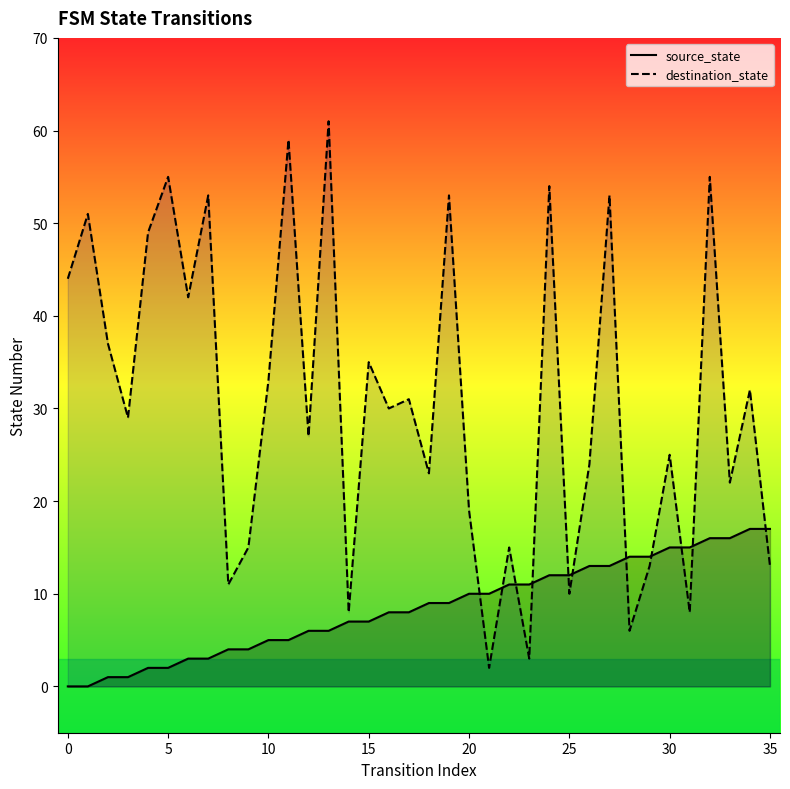

Where is source_state nearest to the value 8?

16